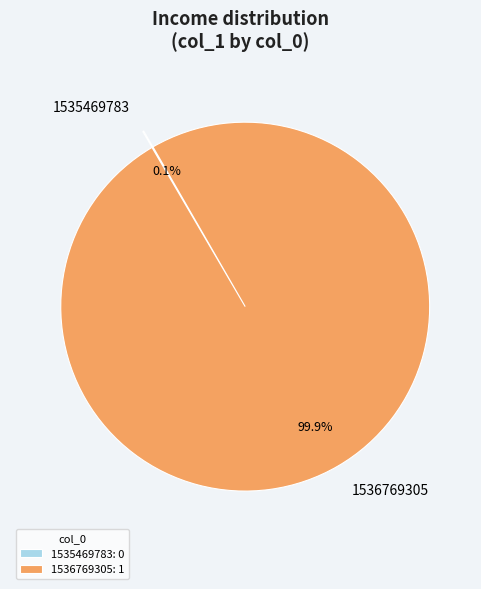

Is there a majority slice in this chart?

Yes